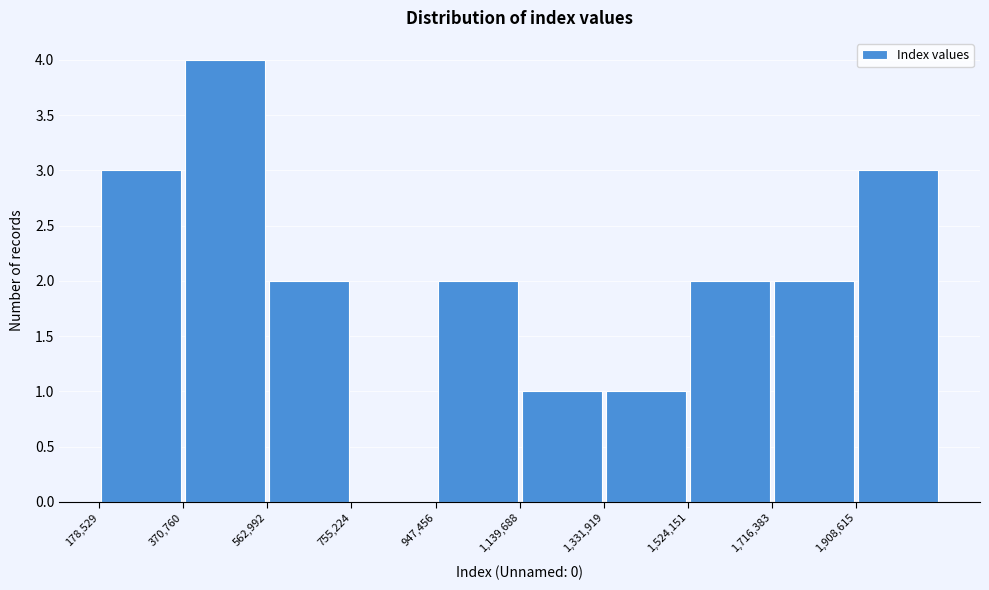

How tall is the bar that spans 560000 to 760000 on the x-axis? Neither the bar edges nor the heights are printed on the chart, so give them approximately, as read against the axes.

2